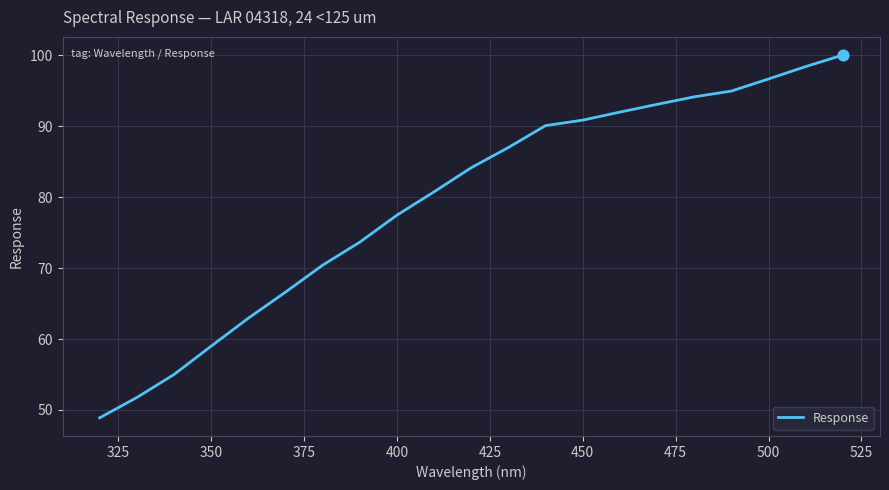

What is the difference between the maximum and minimum values?

51.1